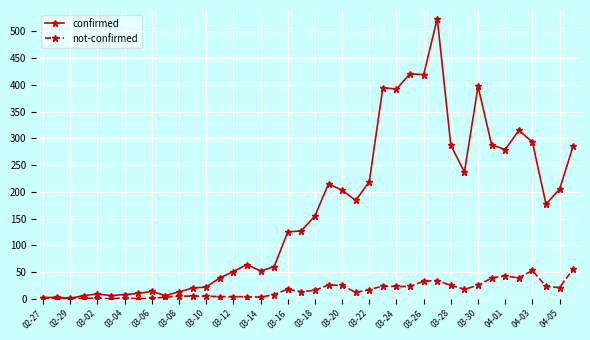

List the series in order of their overall mean, highest first.

confirmed, not-confirmed